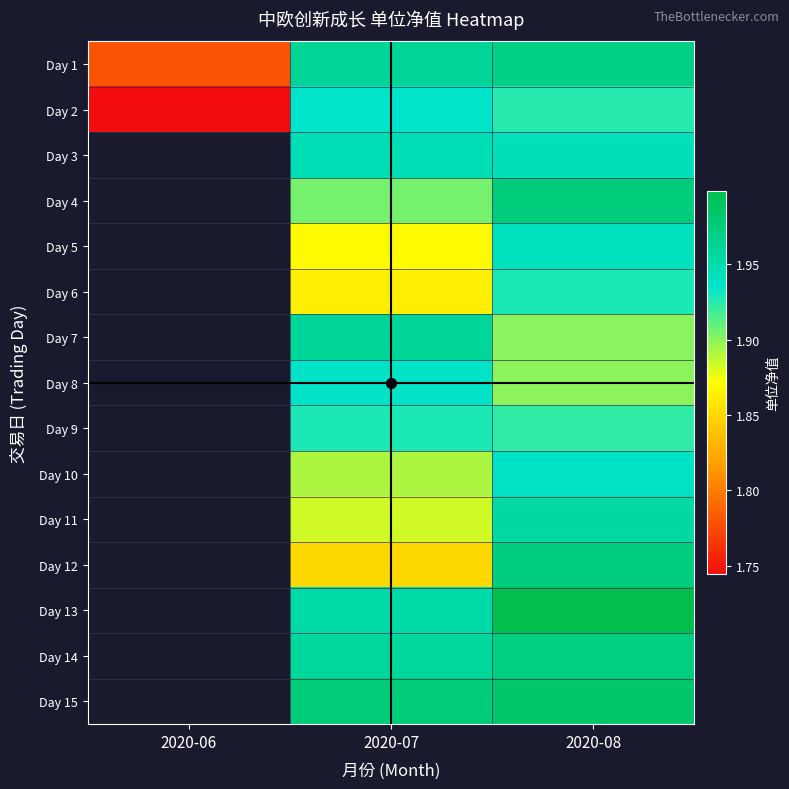

What is the approximate value of Day 14 at 2020-08?

2.0